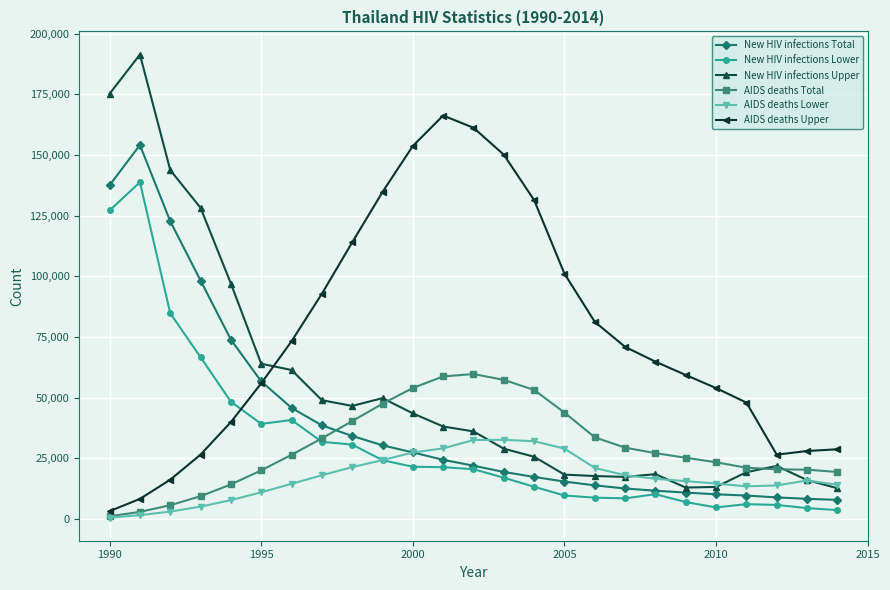

What is the highest value of the AIDS deaths Total series?

59766